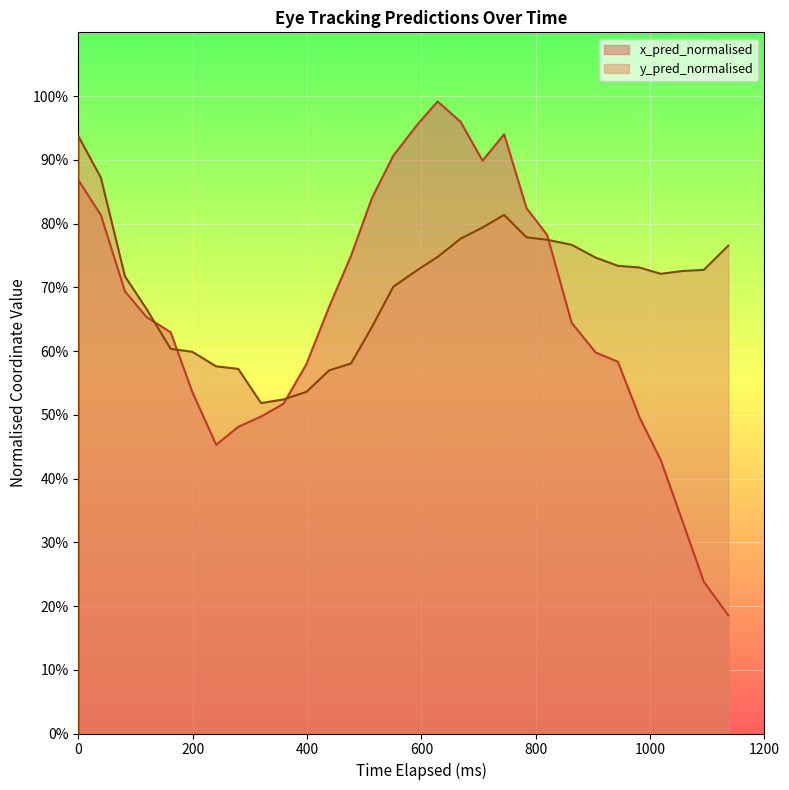

What are all the series names shown in the legend?

x_pred_normalised, y_pred_normalised